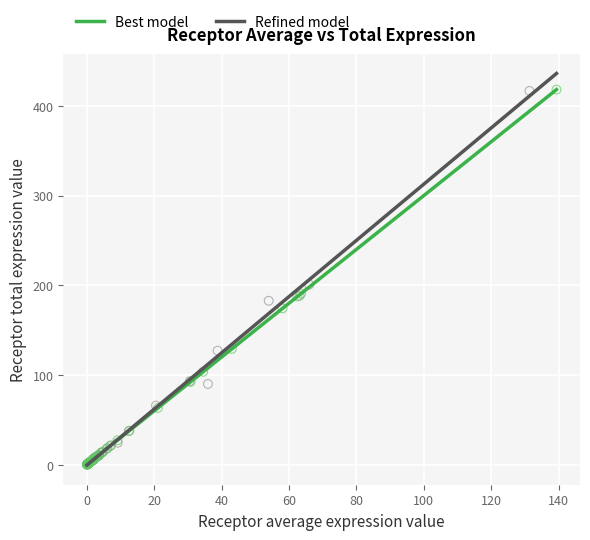

Which series has the widest spread of Y values?

Best model